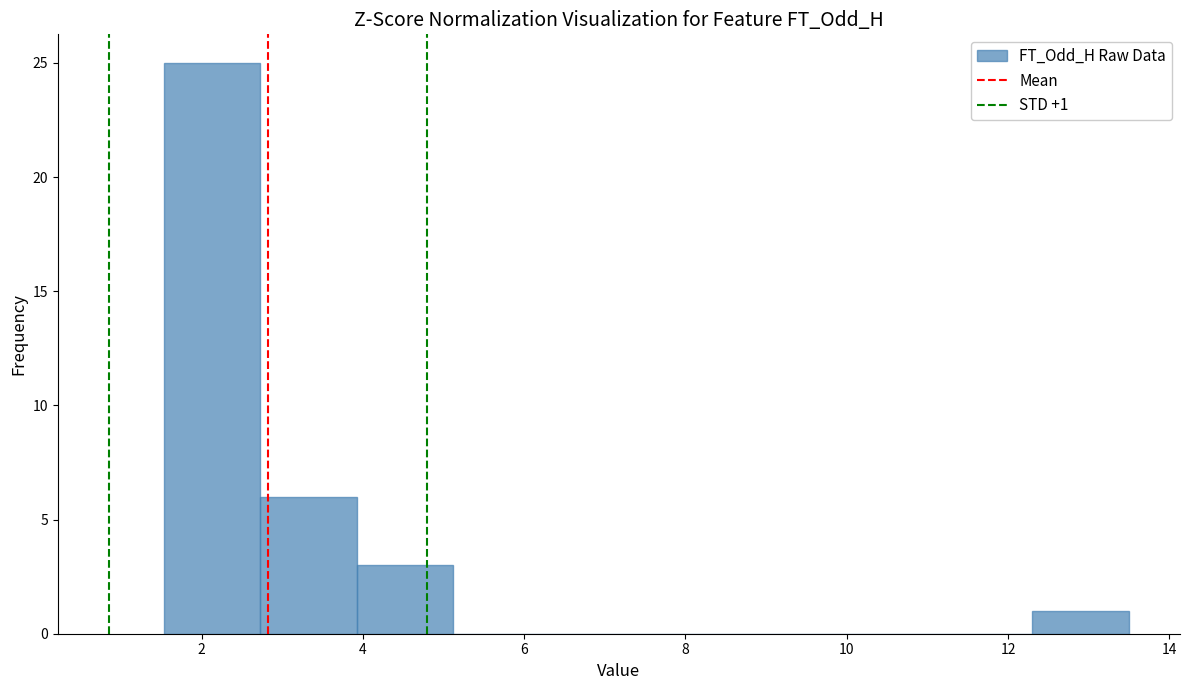

Over which range of the x-axis is the bar tallest?

1.6 to 2.8